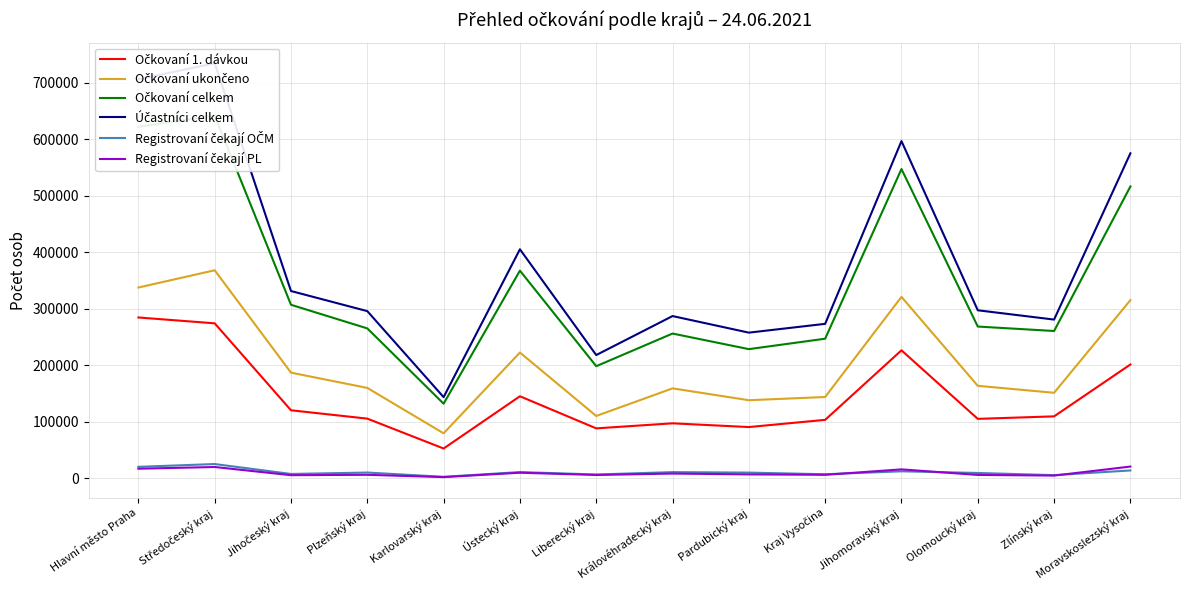

Does the chart display data point markers on the line(s)?

No